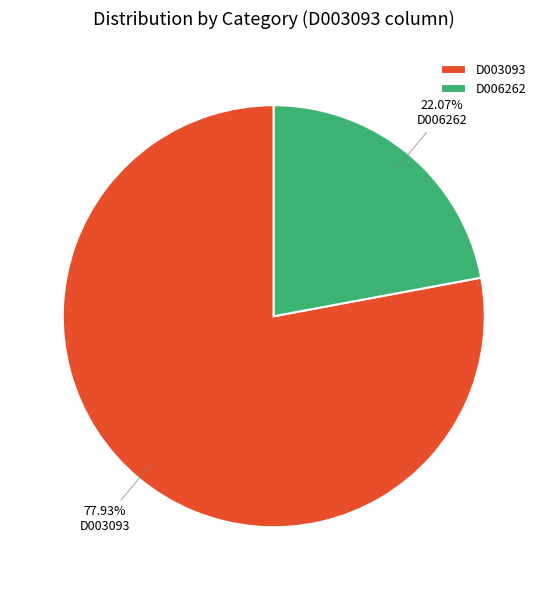

What percentage is the D003093 slice, to the nearest percent?

78%